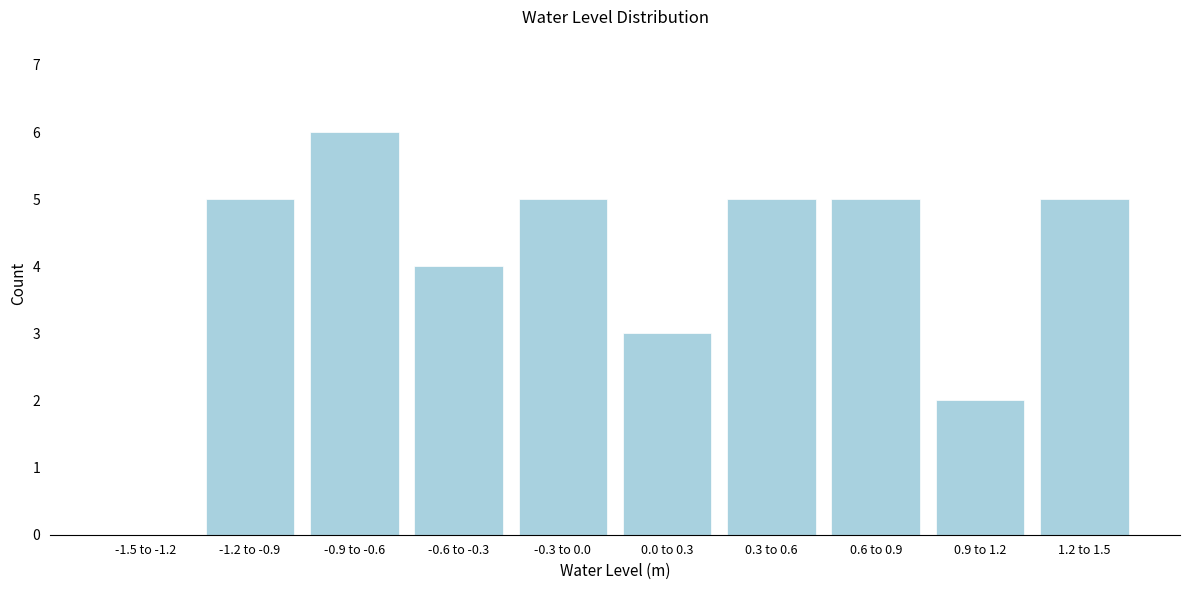

Reading right to left, extract all data points from this chart.

1.2 to 1.5=5	0.9 to 1.2=2	0.6 to 0.9=5	0.3 to 0.6=5	0.0 to 0.3=3	-0.3 to 0.0=5	-0.6 to -0.3=4	-0.9 to -0.6=6	-1.2 to -0.9=5	-1.5 to -1.2=0